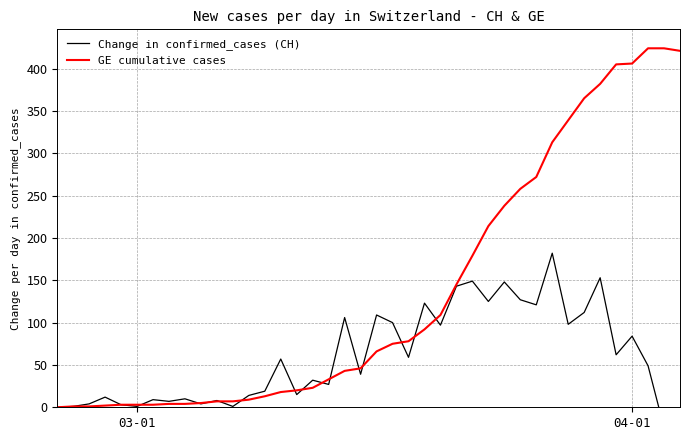

At which label does GE cumulative cases first exceed 66?

21